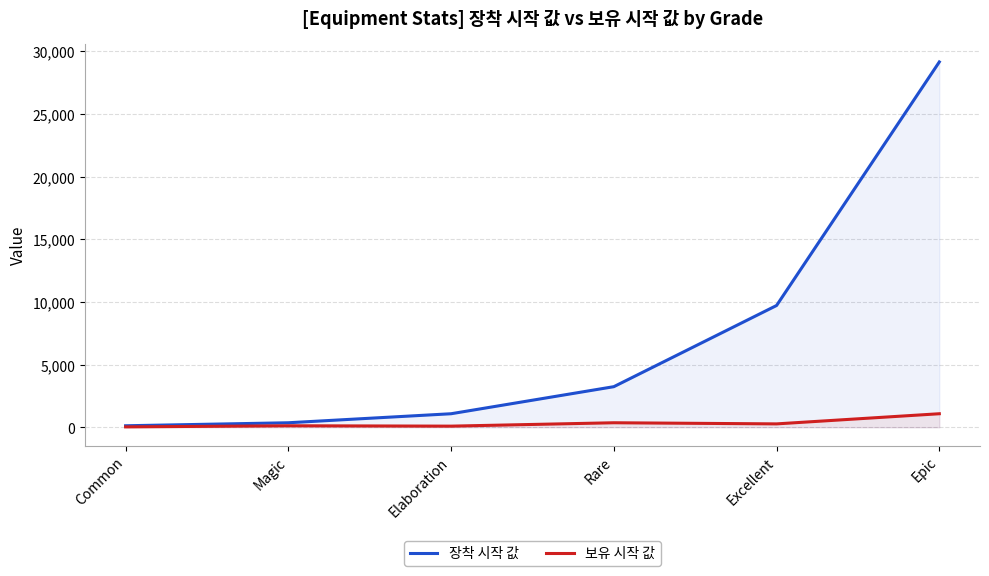

At which category is the sum across all series the highest?

Epic